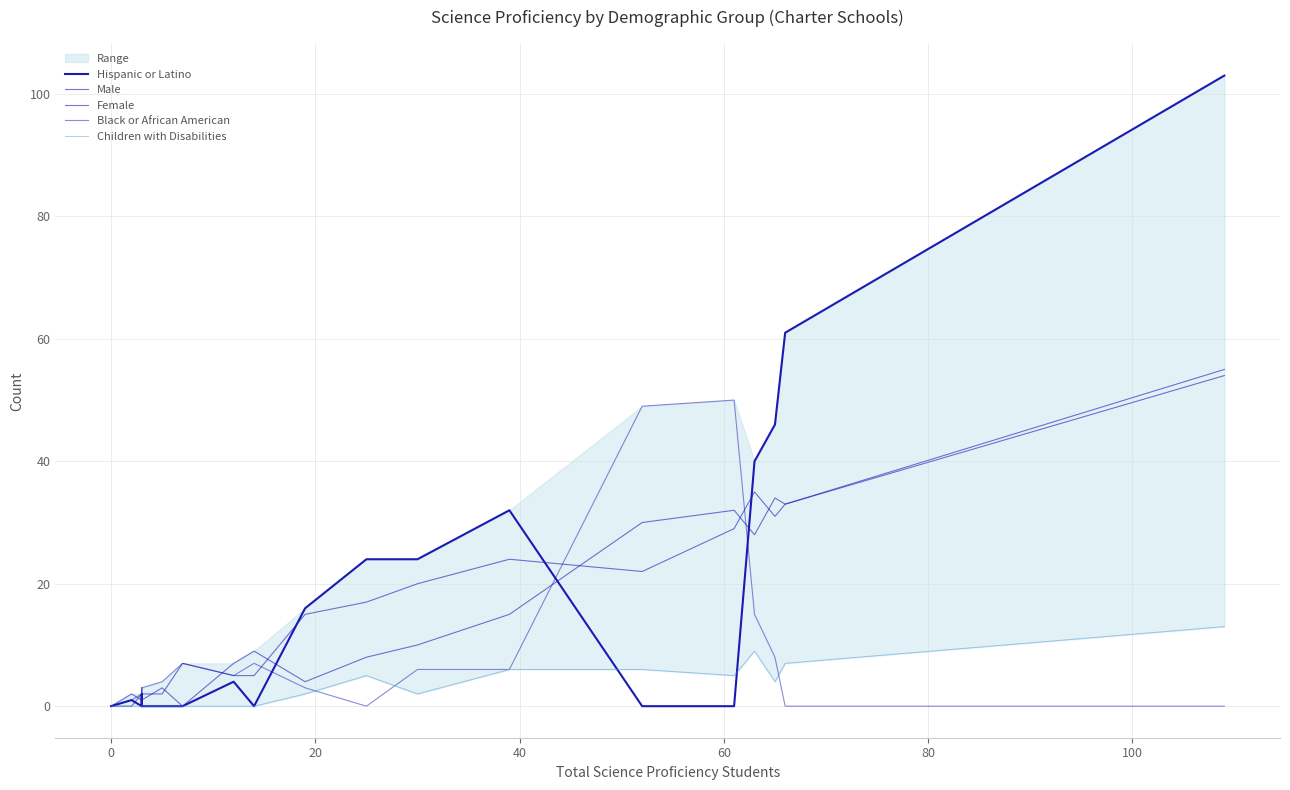

How many times do Male and Female cross each other?

9